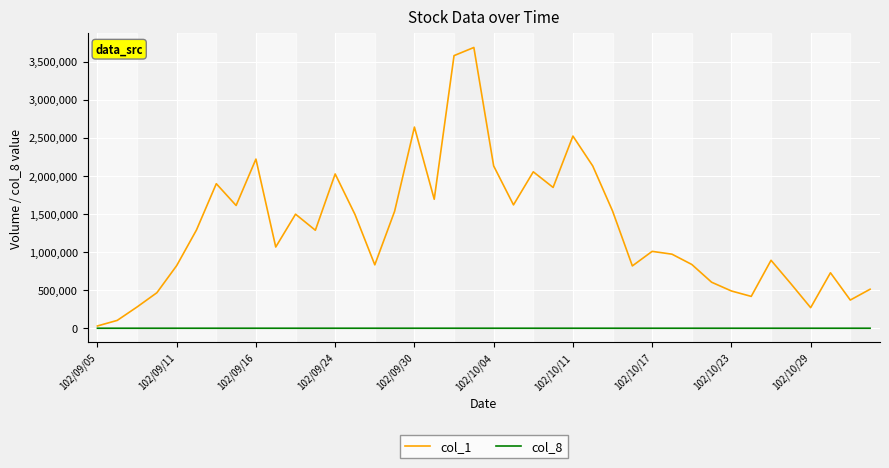

Which series has the largest range (max minus min)?

col_1